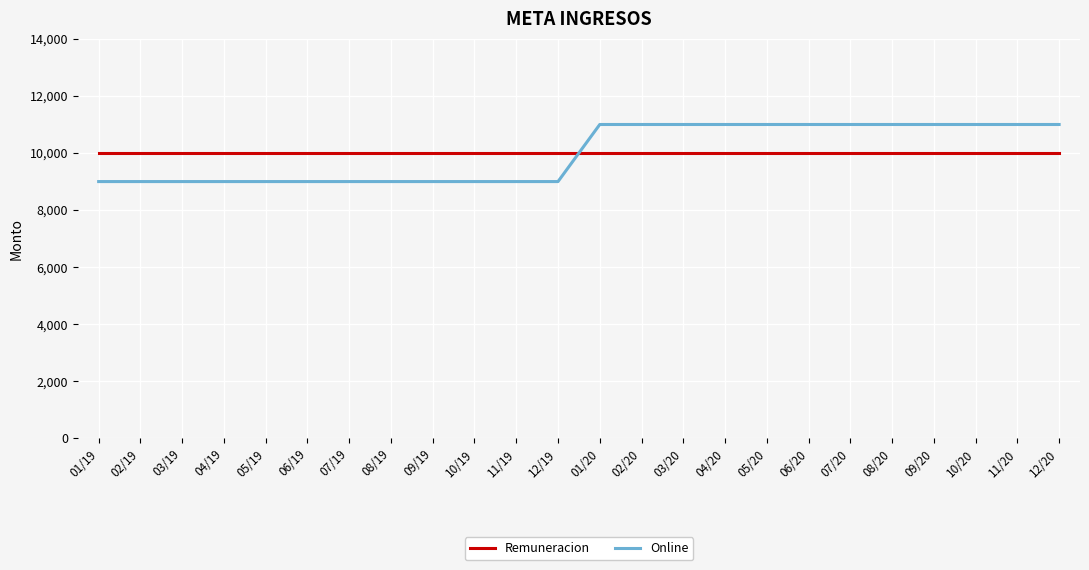

What is the minimum value shown in the chart?

9000